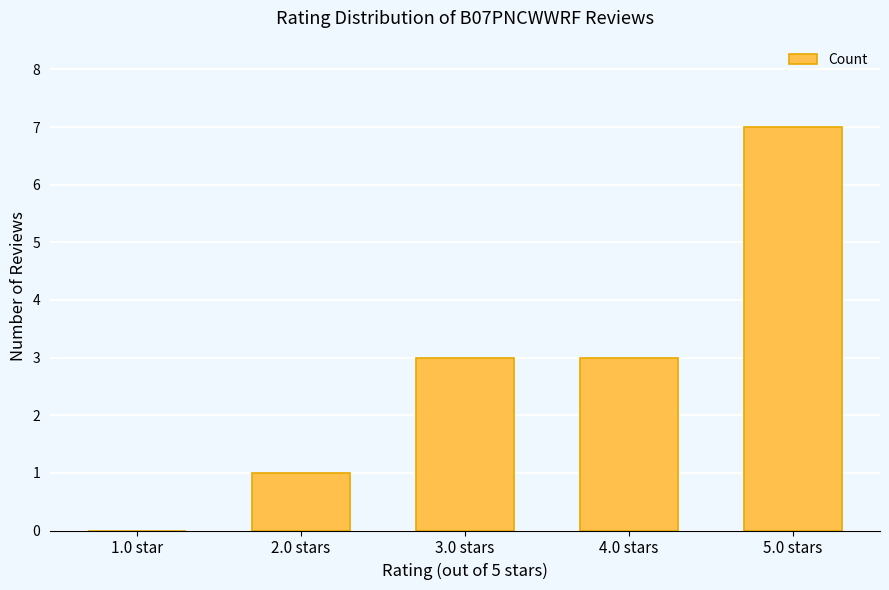

Reading right to left, list all the values displayed in this chart.

7	3	3	1	0